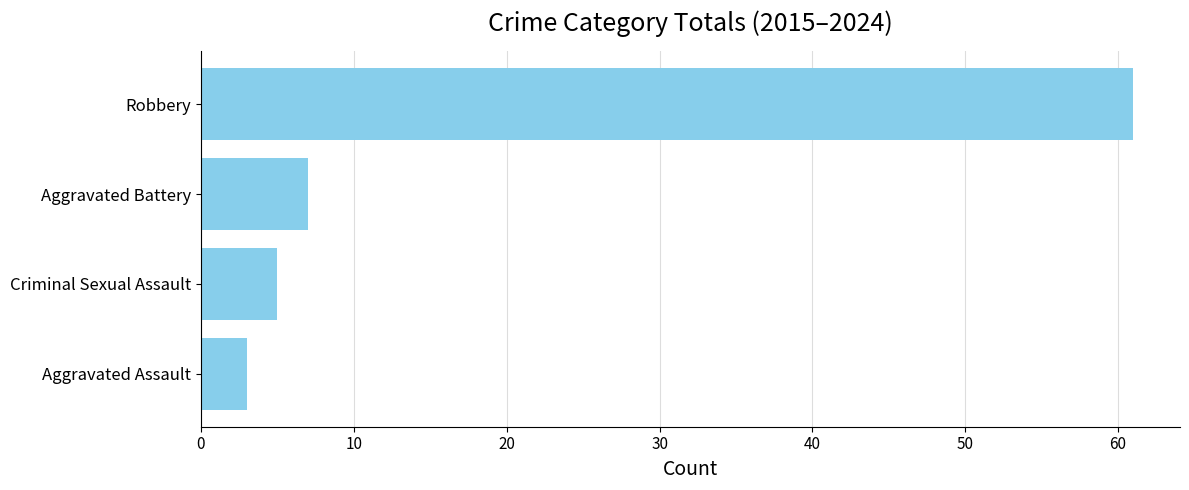

What is the difference between the values at Robbery and Aggravated Battery?

54